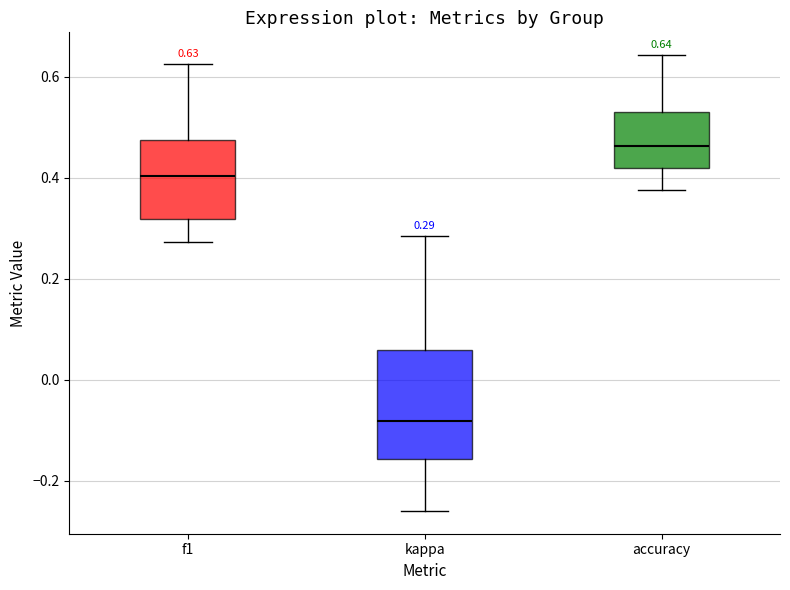

Comparing the boxes themselves (not the whiskers), which one is the tallest?

kappa